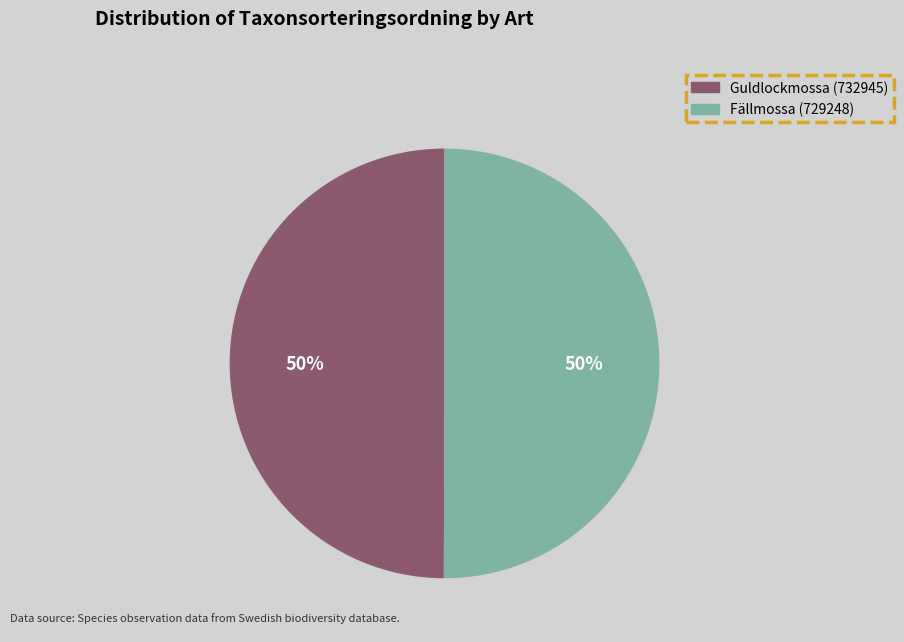

What percentage is the Fällmossa (729248) slice, to the nearest percent?

50%